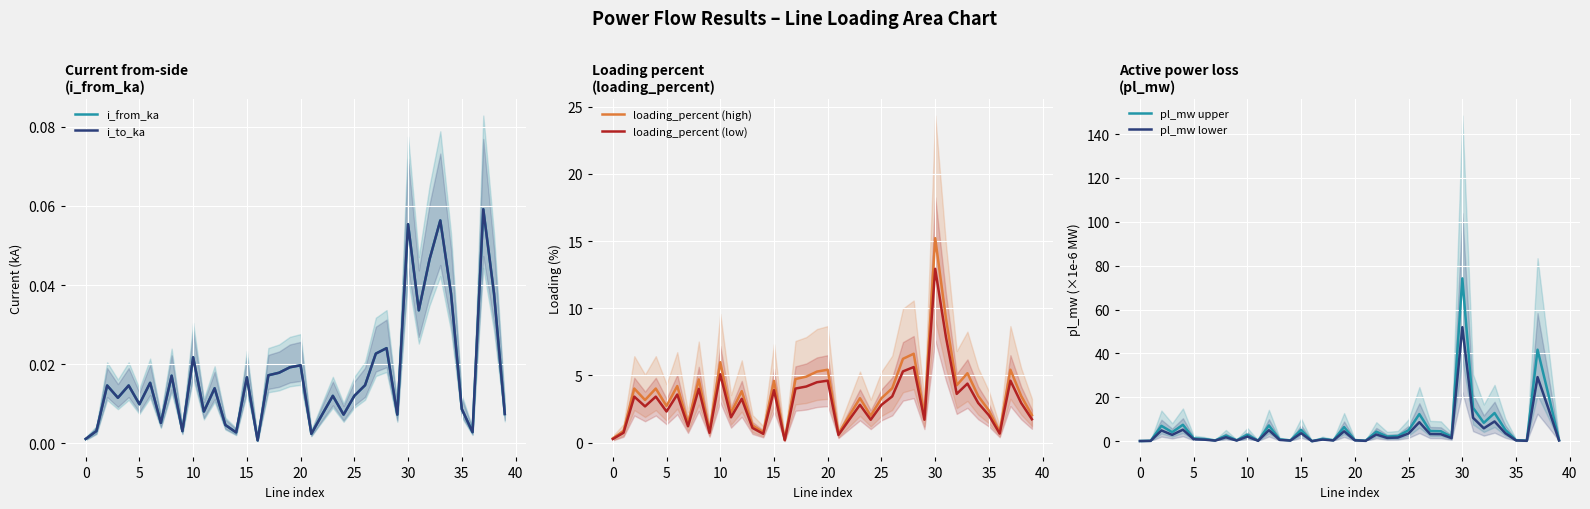

True or false: pl_mw upper and pl_mw lower cross at least once.

False